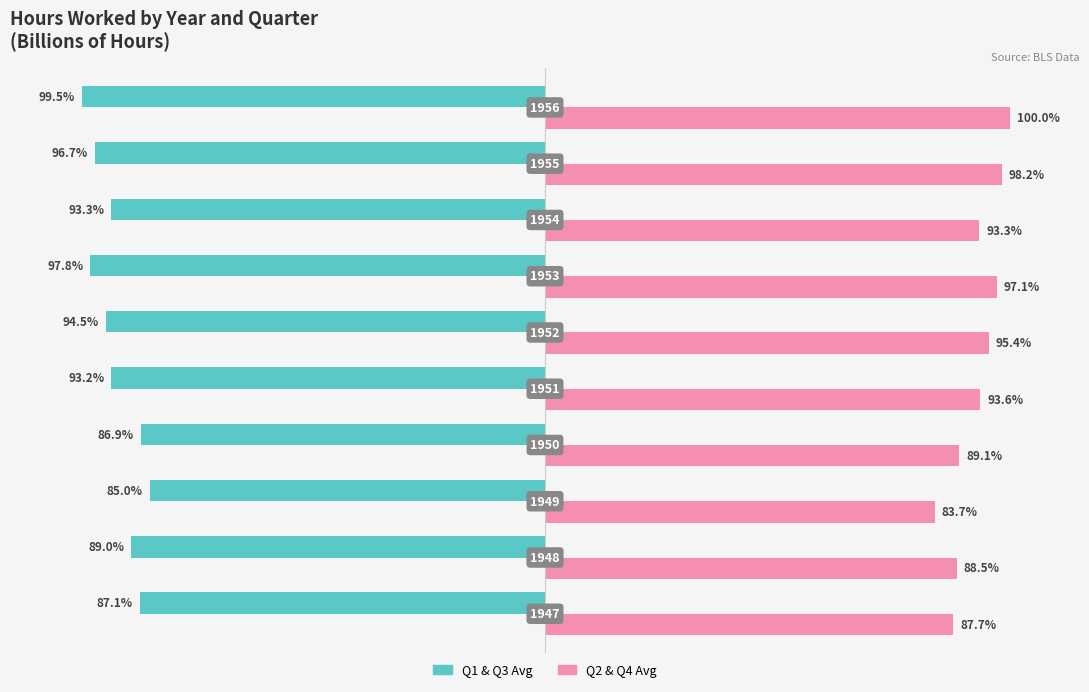

List the series in order of their overall mean, highest first.

Q2 & Q4 Avg, Q1 & Q3 Avg